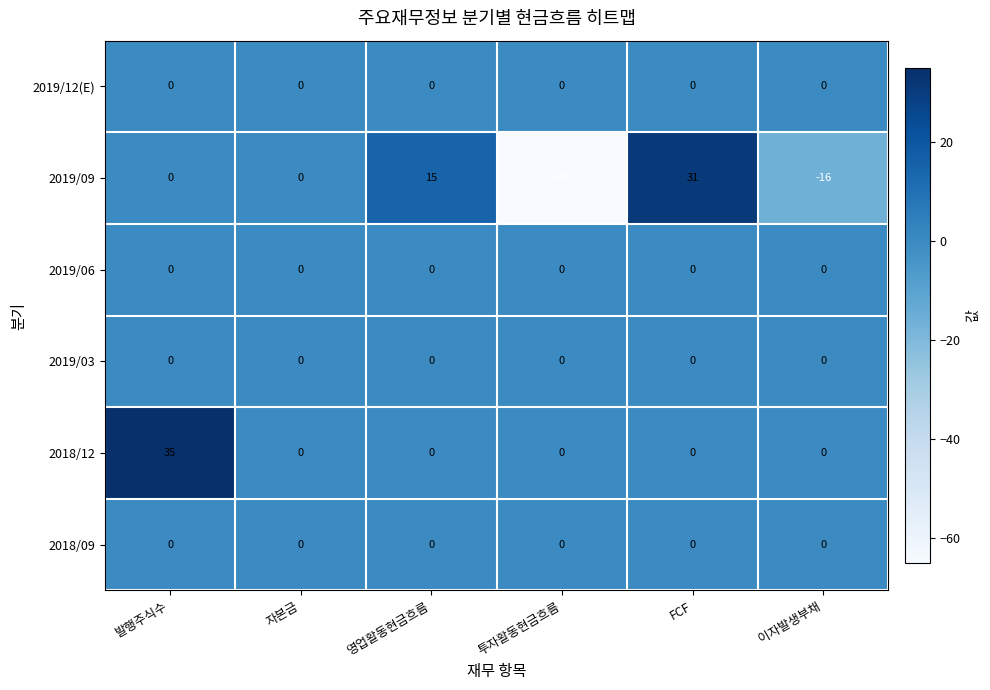

How many categories are shown in the chart?

6